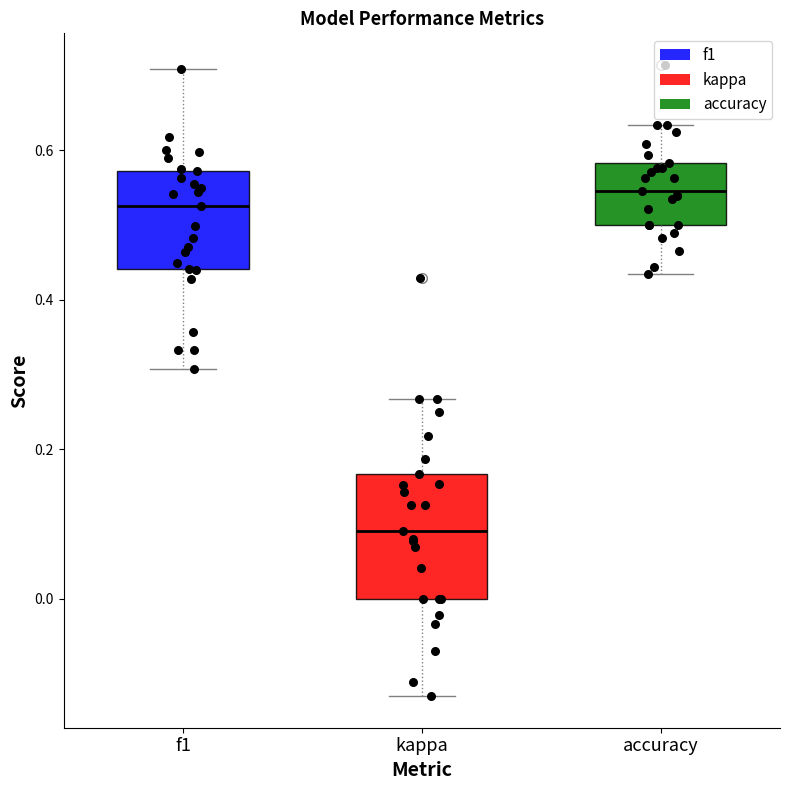

Which box has the highest median line?

accuracy